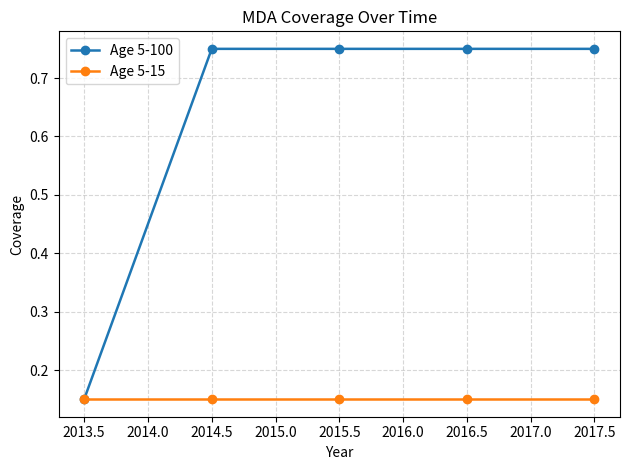

Rank the series by their average value, from highest to lowest.

Age 5-100, Age 5-15